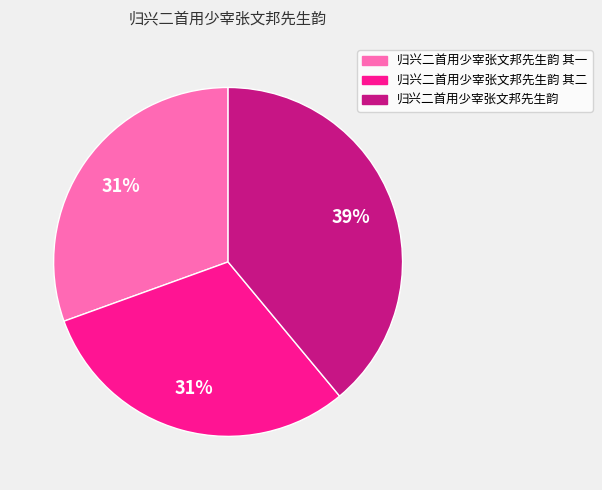

Count the number of slices in the pie.

3